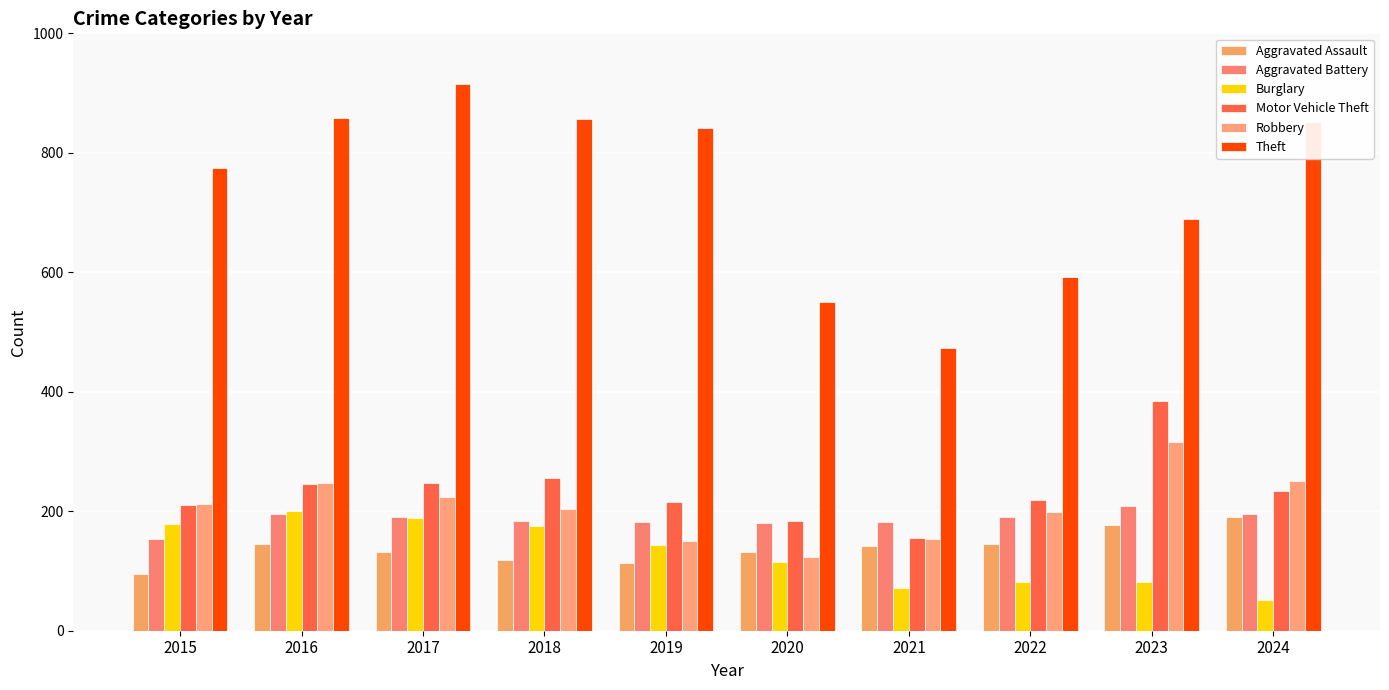

Which series changed the most between 2017 and 2020?

Theft